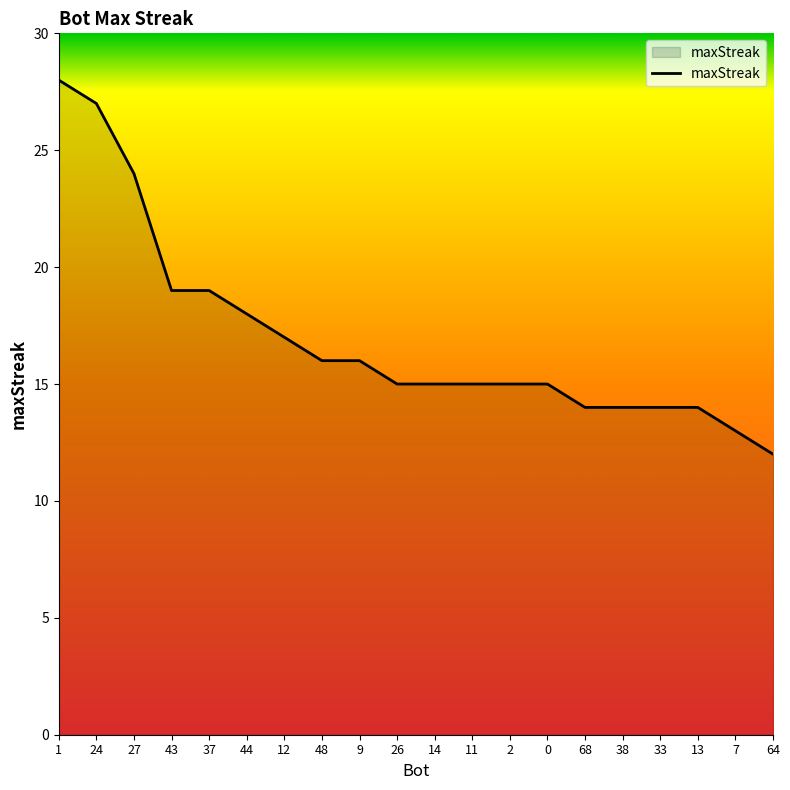

Does the chart have visible grid lines?

No